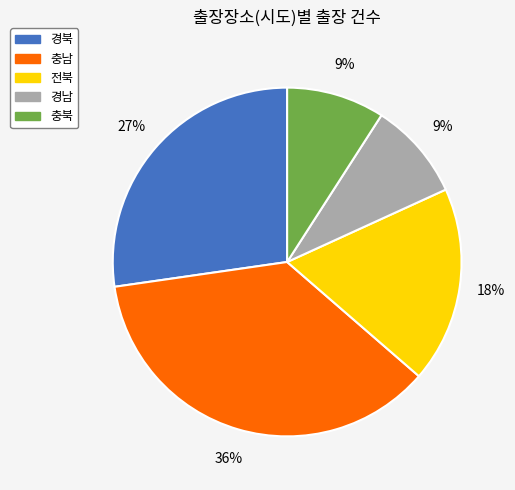

What is the largest slice in the pie chart?

충남